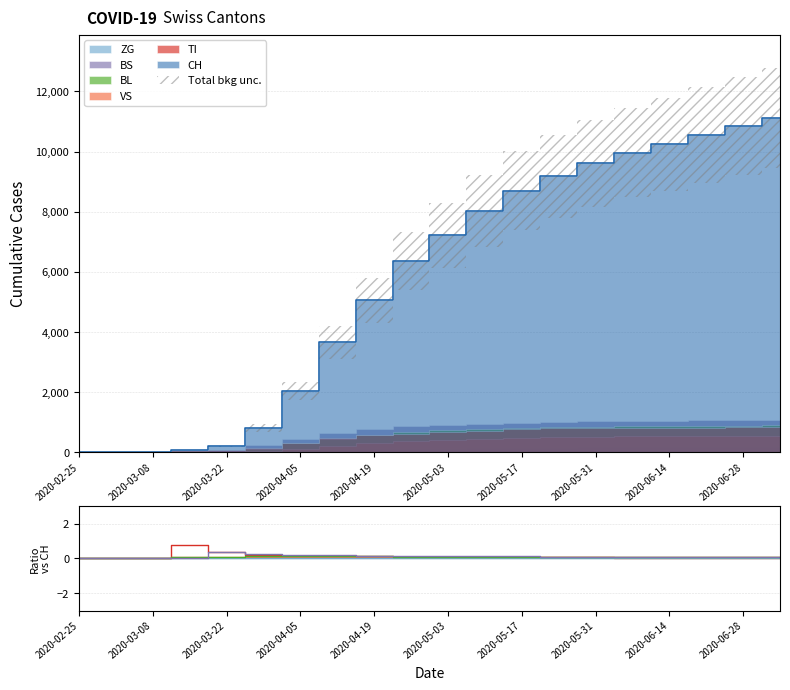

How many lines are shown in the chart?

5